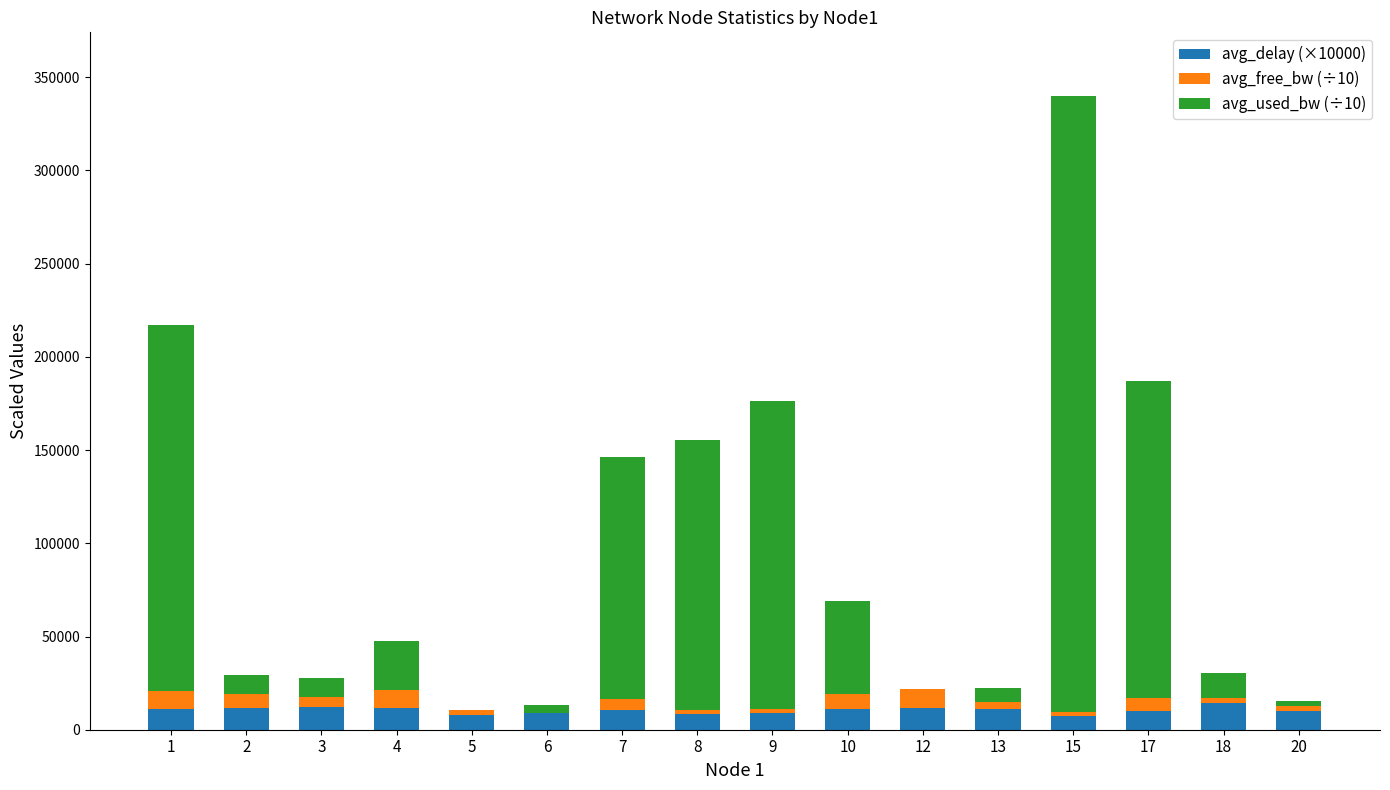

What is the total value across all series at 2?

29308.7